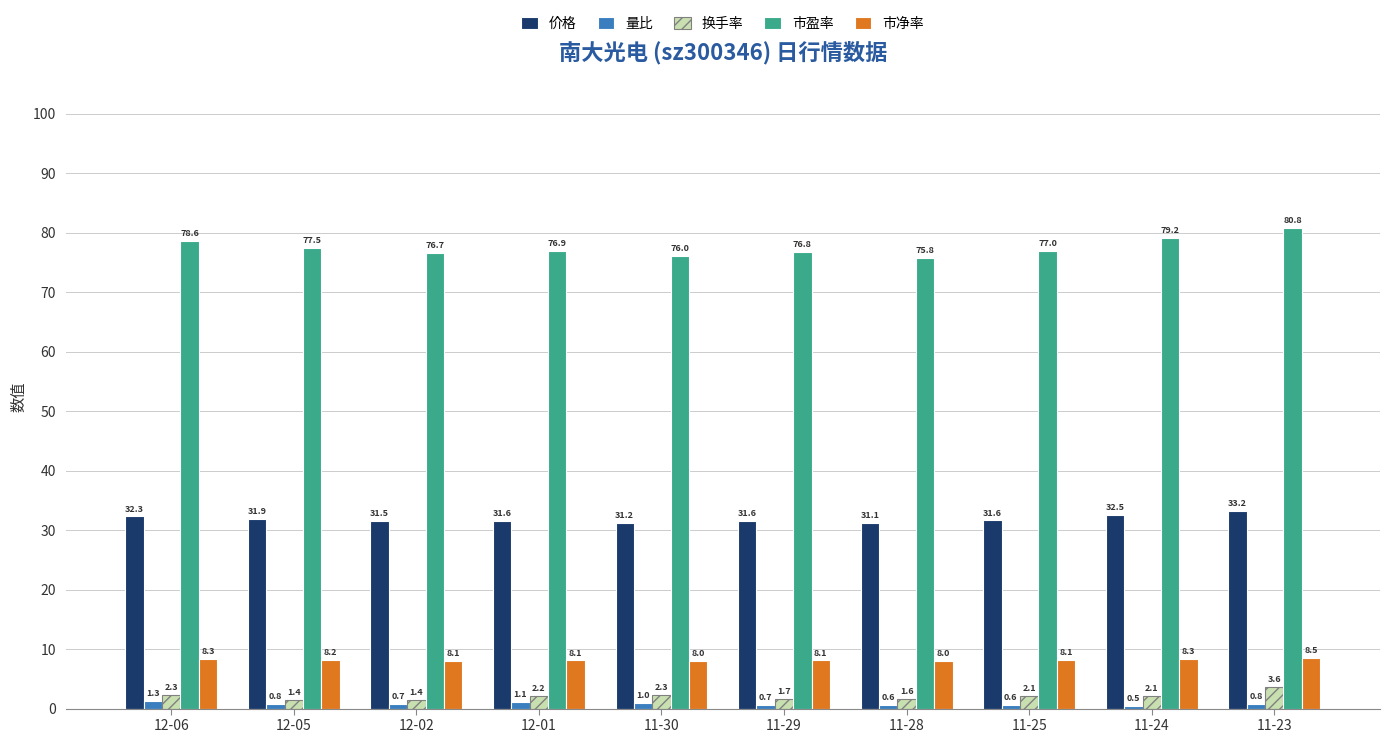

Are the bars grouped side by side (vs. stacked)?

Yes